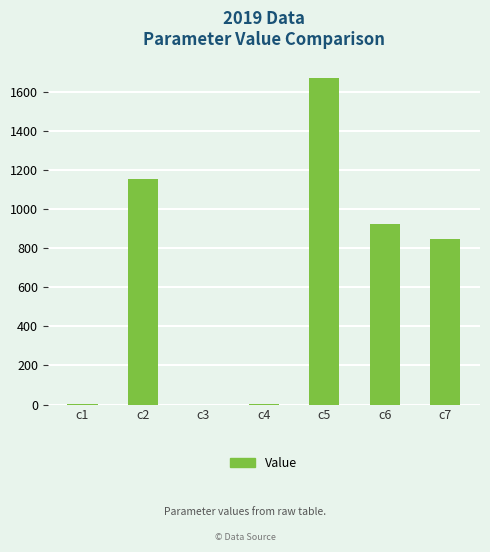

Between c5 and c6, which is larger?

c5